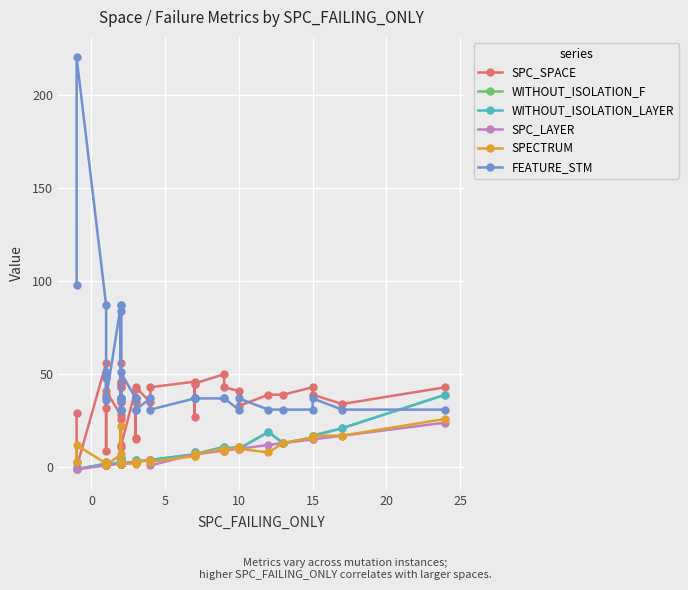

How many lines are shown in the chart?

6